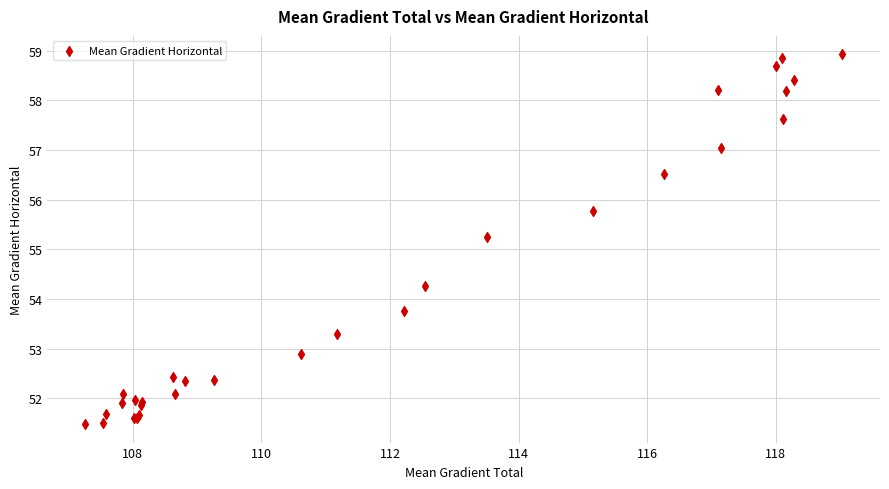

What Y value in the scatter plot is closest to 55?

55.2